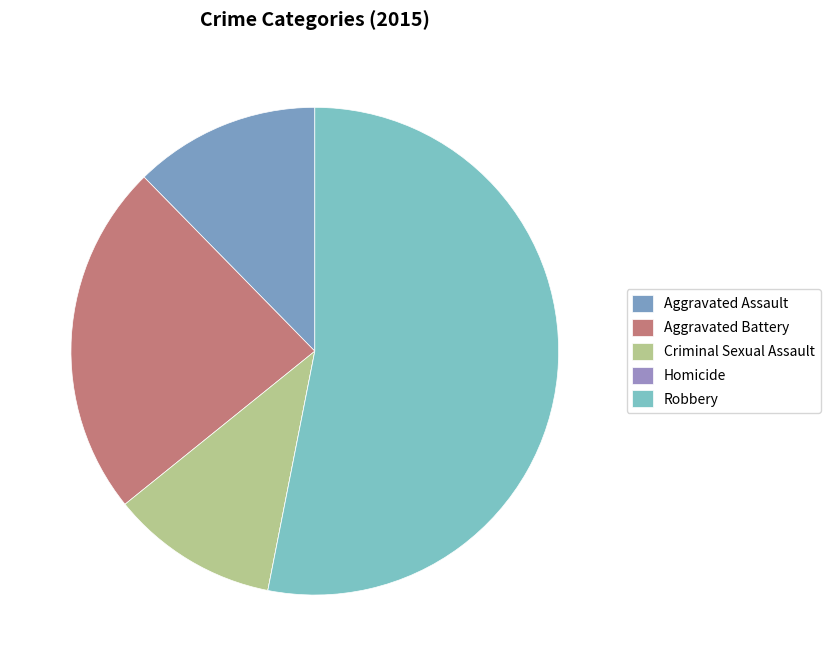

To the nearest percent, what is the difference between the largest and smallest slice percentages?

53%